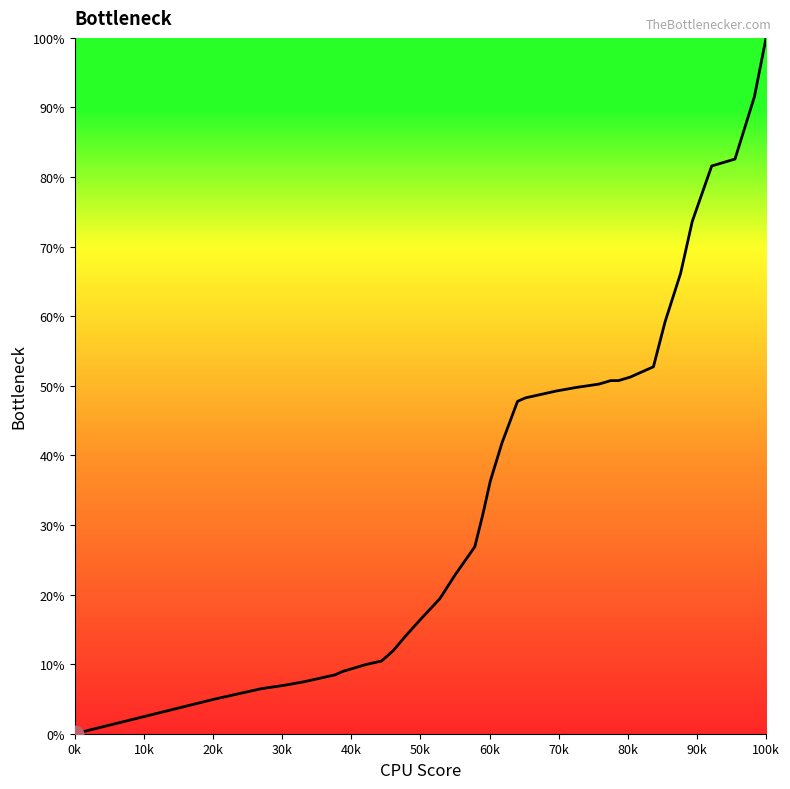

What is the difference between the maximum and minimum values?

100.0